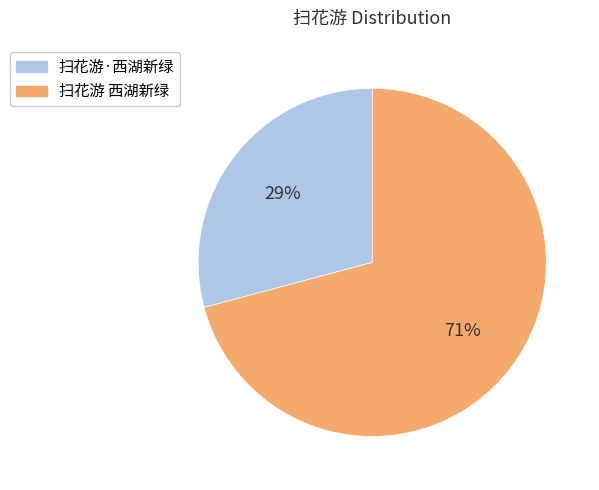

Approximately how many times larger is the value at 扫花游 西湖新绿 compared to 扫花游·西湖新绿?

2.4